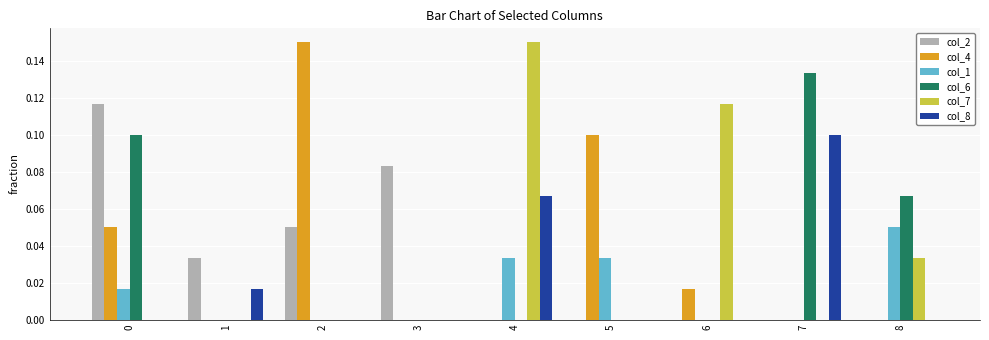

At which label does col_6 reach its peak?

7